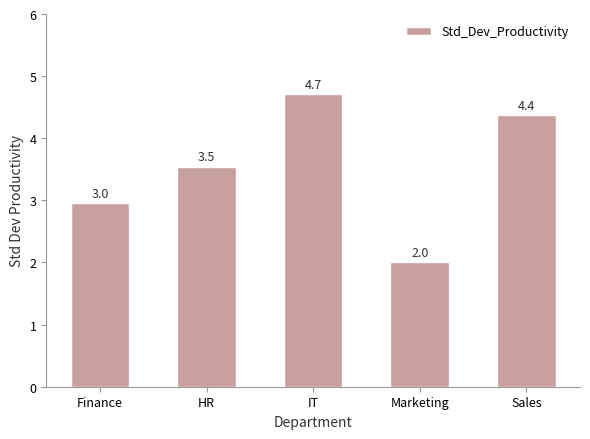

Which label corresponds to the smallest value in the chart?

Marketing